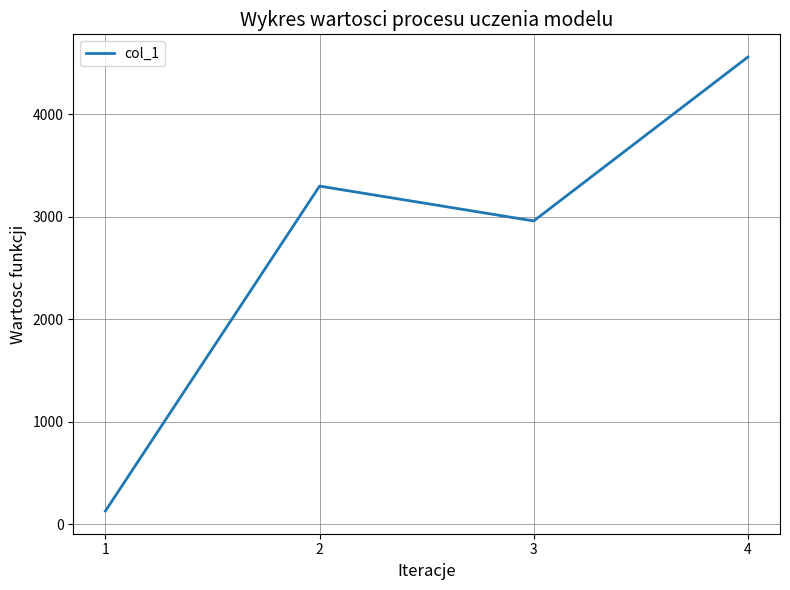

Which has a higher value, 2 or 4?

4